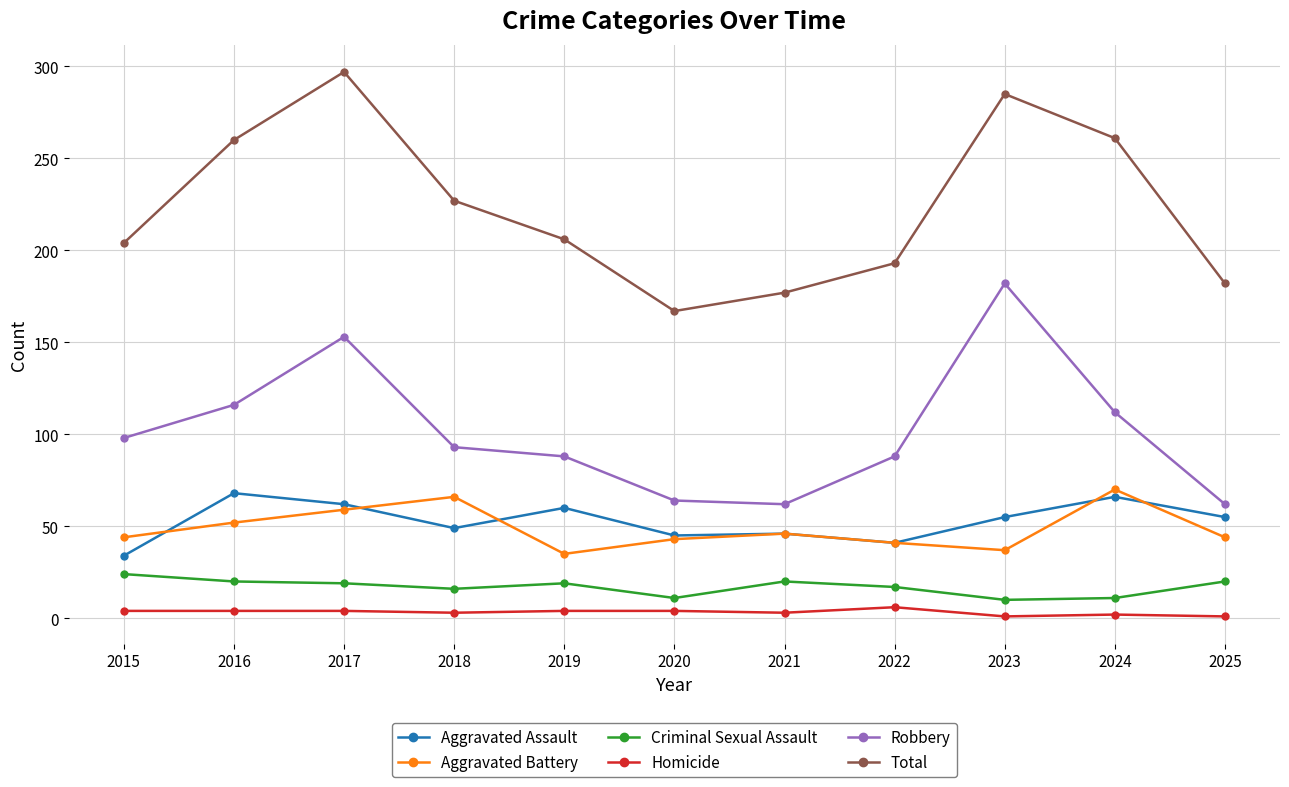

What is the difference between the second highest and minimum values in the Robbery series?

91